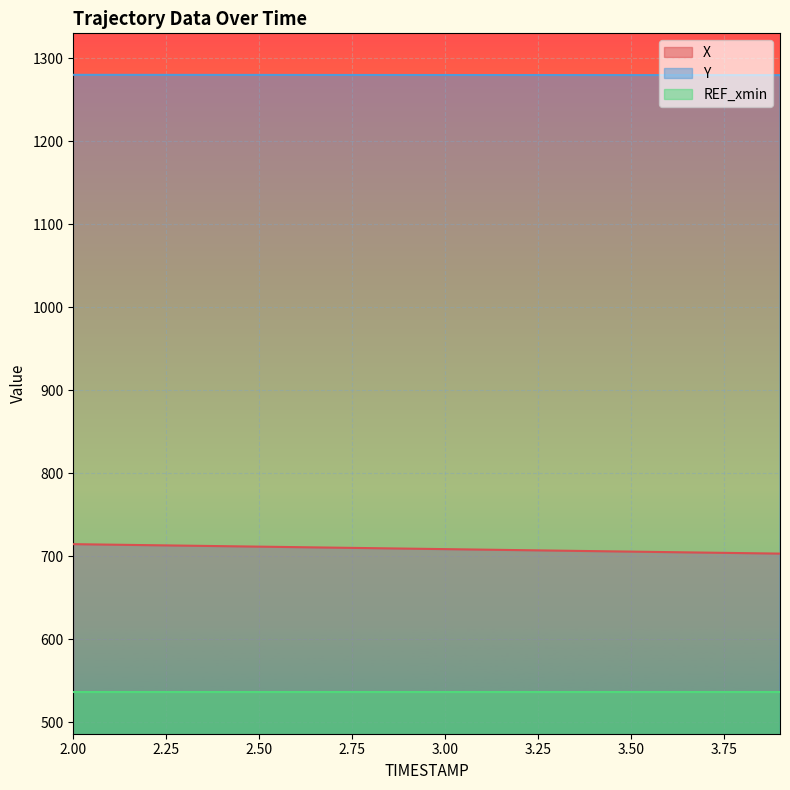

The value of X at 3.4 is 175.5. True or false?

False